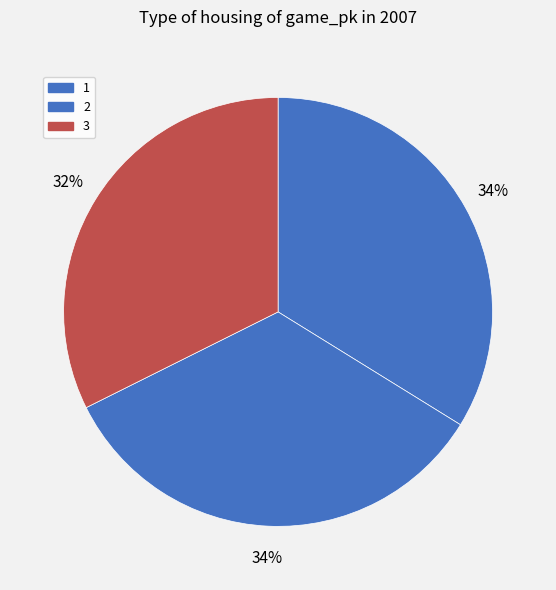

Is it true that 3 is 32% of the pie?

True